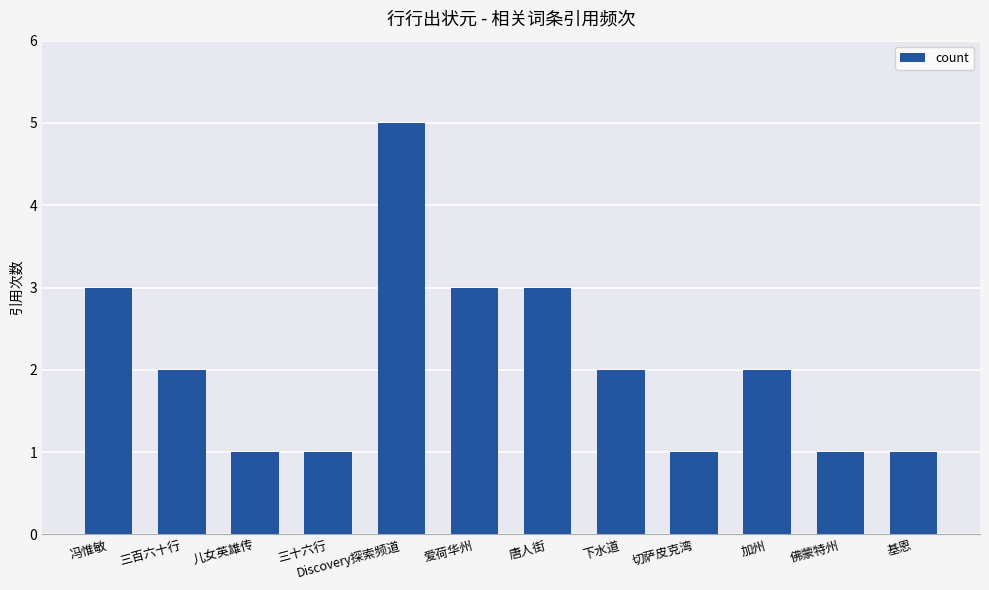

True or false: the data shows 1 at 儿女英雄传.

True